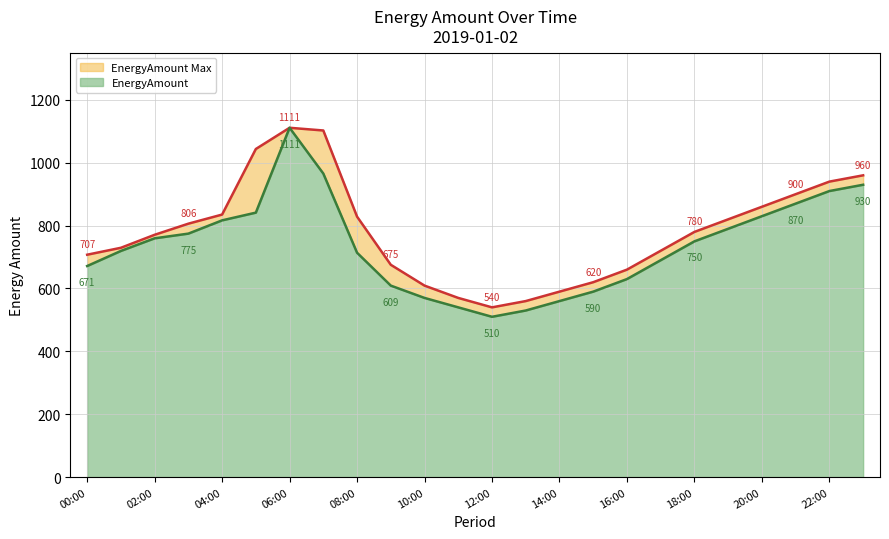

The value of EnergyAmount Max Line at 16:00 is 423.0. True or false?

False